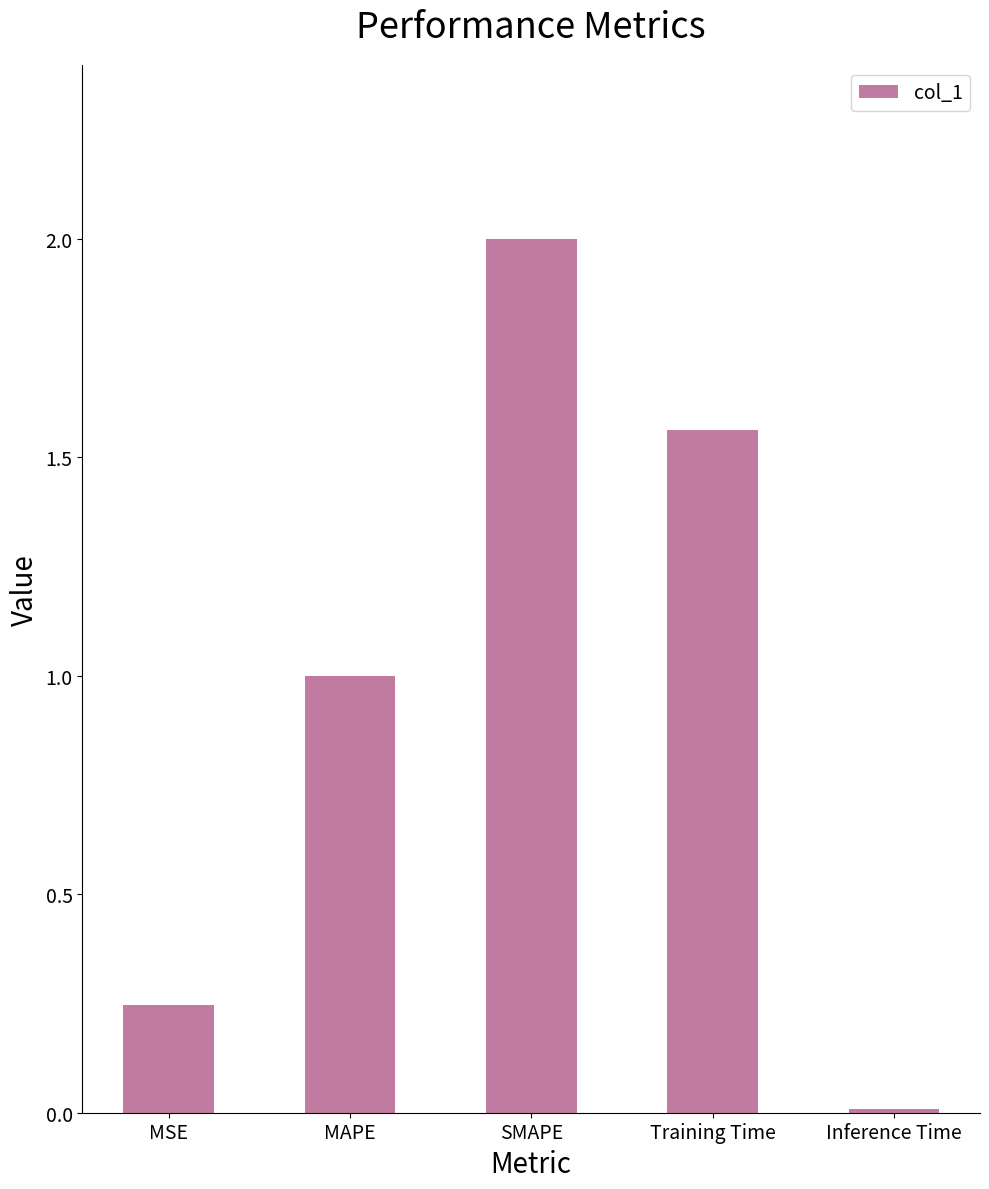

What is the label of the 1st bar from the right?

Inference Time